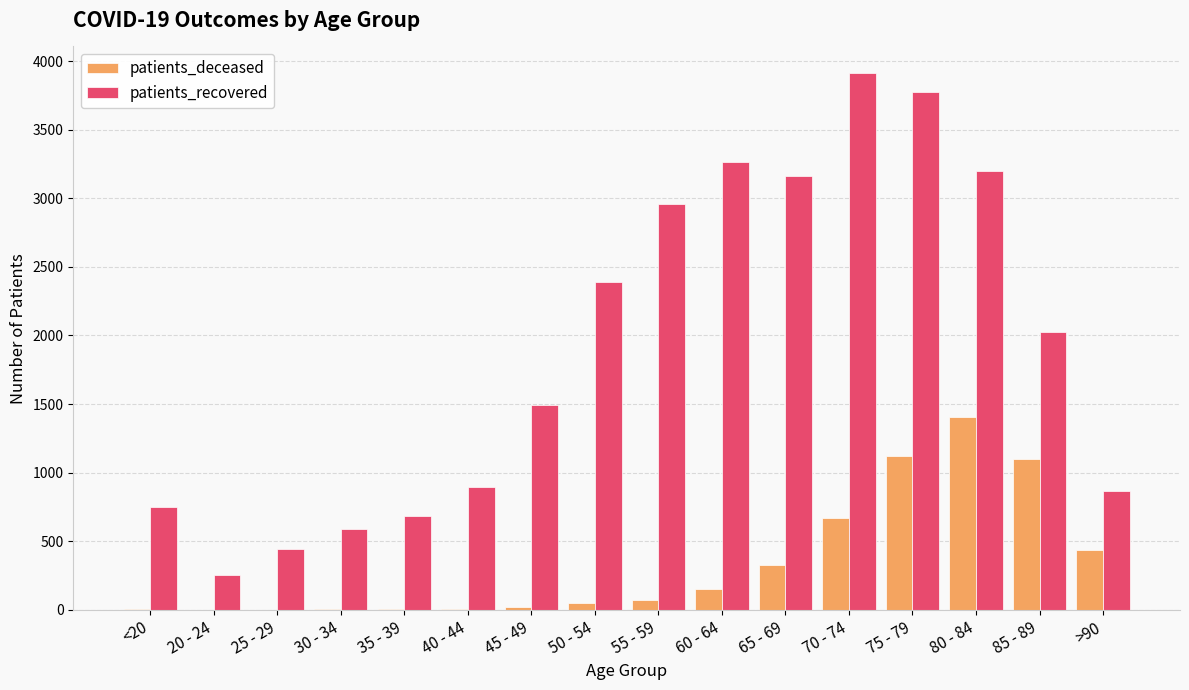

True or false: patients_deceased has a value of 1098 at 85 - 89.

True